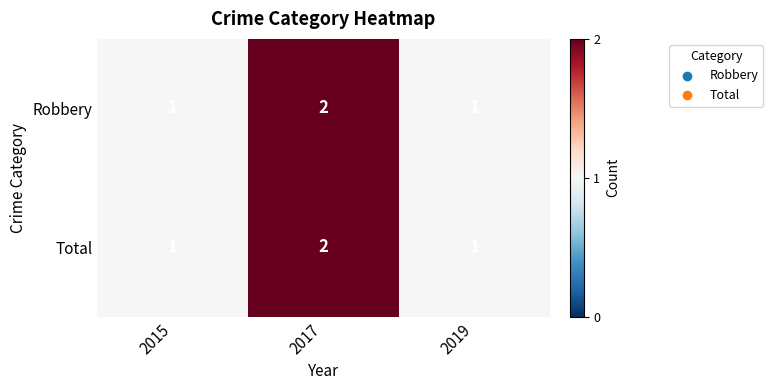

Count the Total values in the range 1 to 2.

3